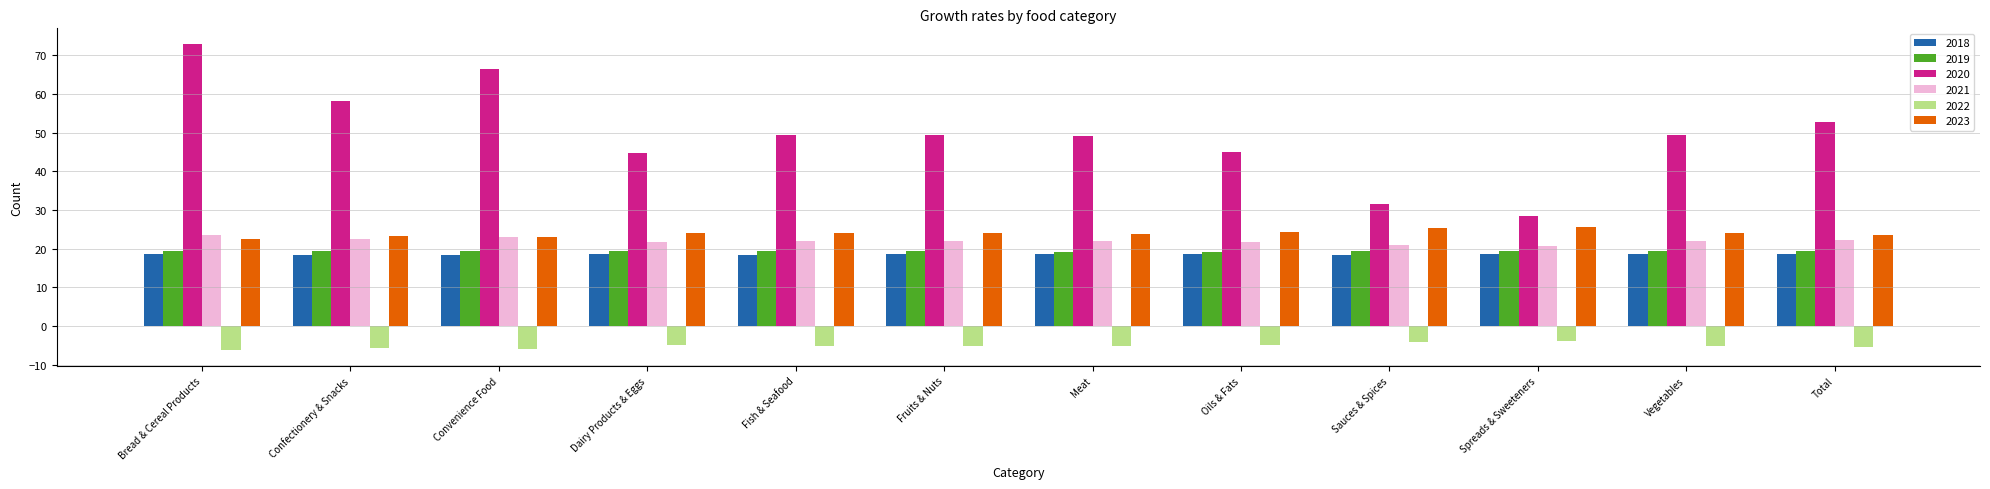

What is the approximate value of 2018 at Meat?

18.5